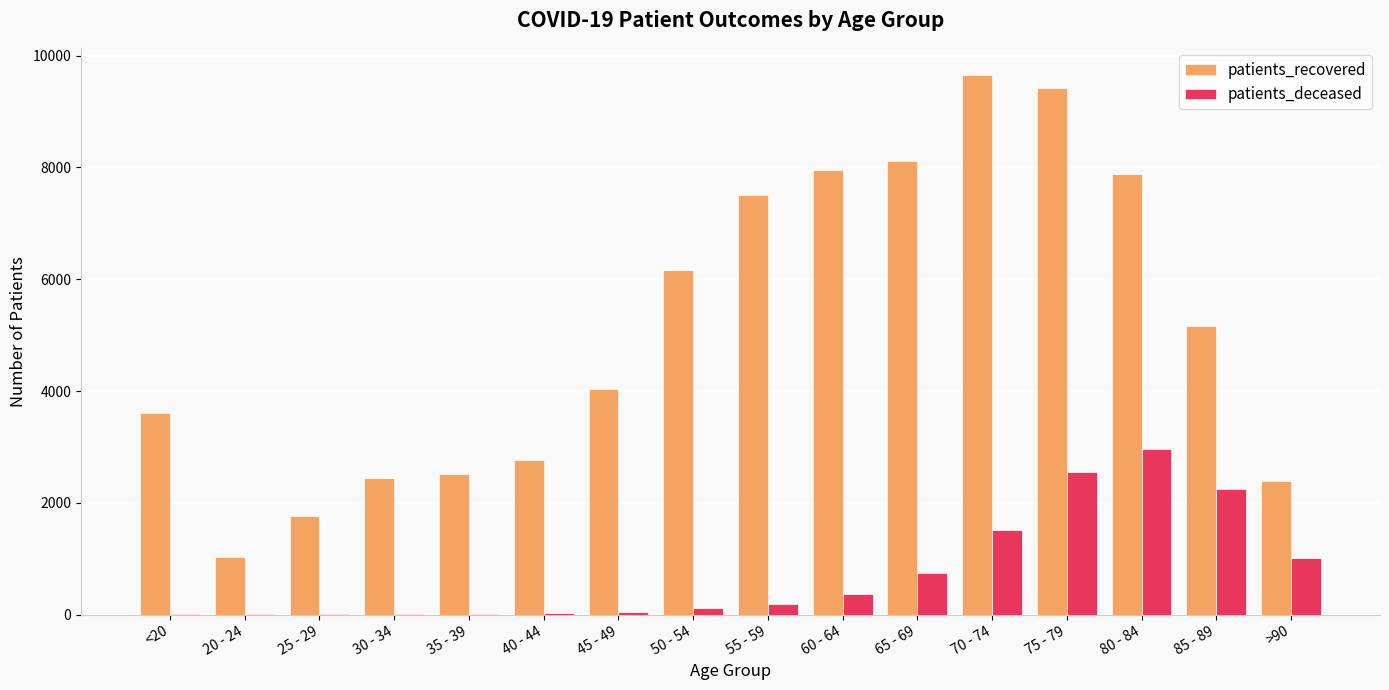

What is the sum of all patients_deceased values?

11800